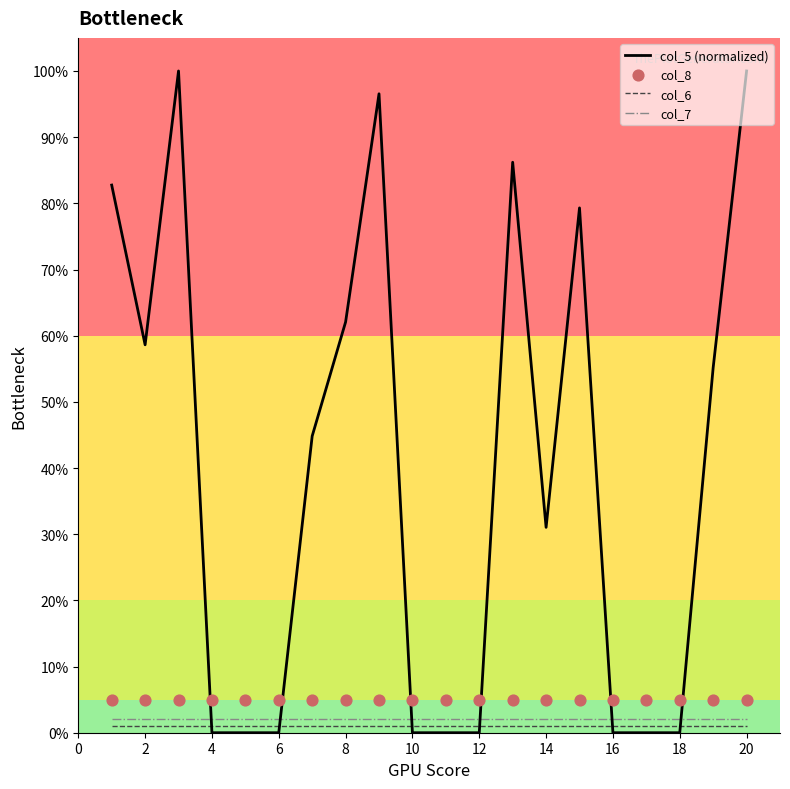

What are all the series names shown in the legend?

col_5 (normalized), col_6, col_7, col_8